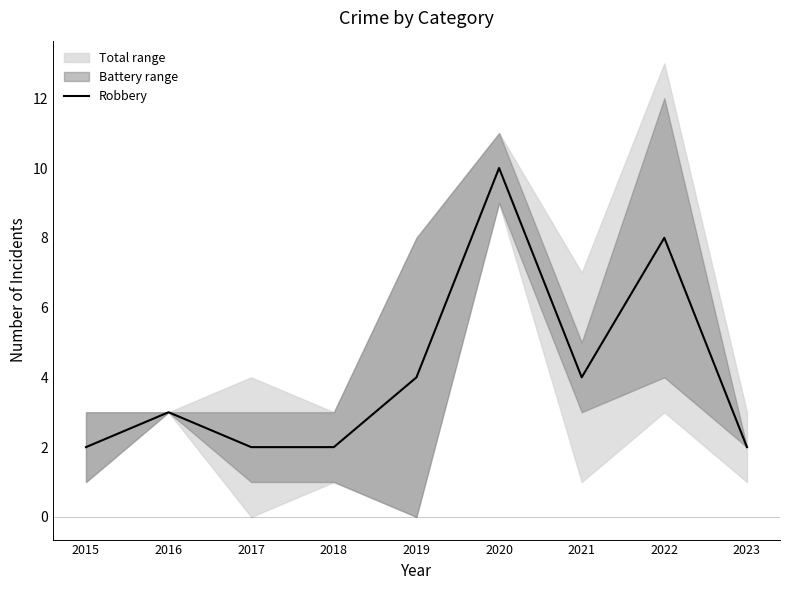

Where is the first local maximum?

2016